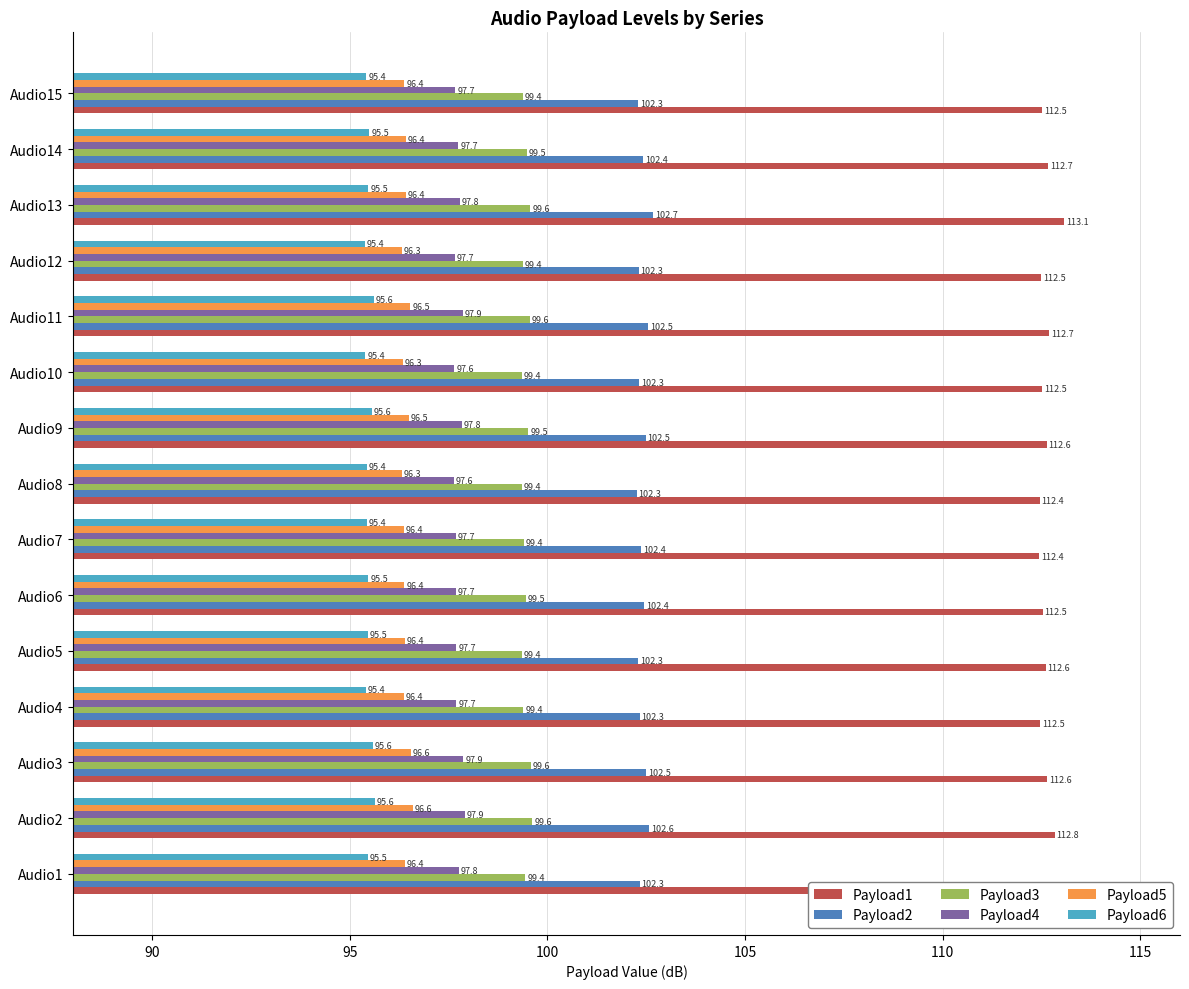

What is the greatest value displayed?

113.1